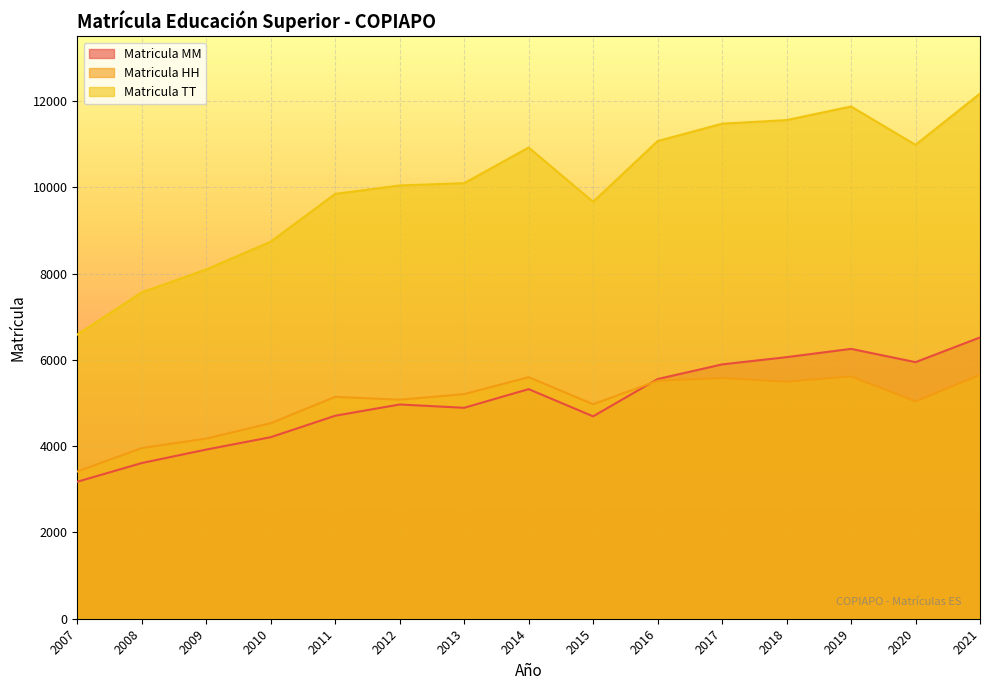

Which series changed the most between 2017 and 2021?

Matricula TT